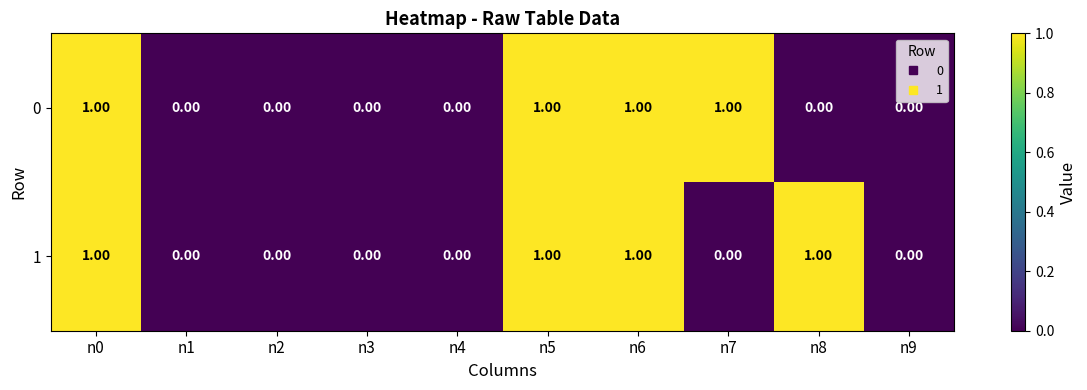

How many values in the 1 series exceed 0?

4